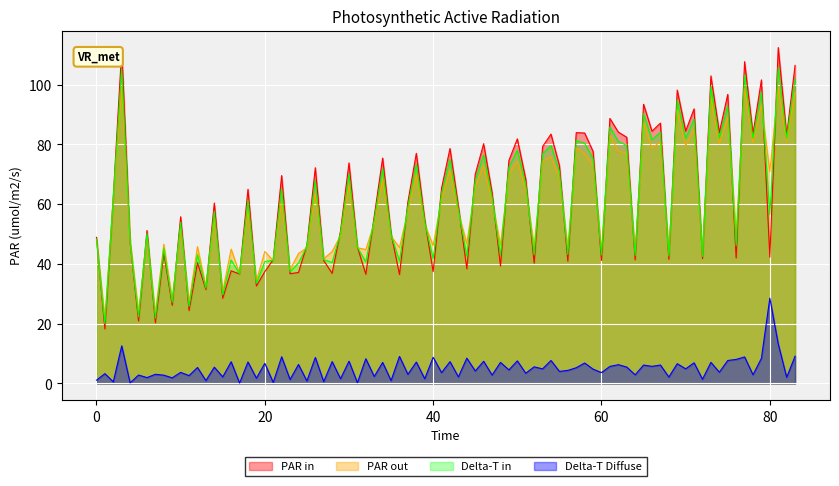

What is the minimum value for PAR out?

21.5